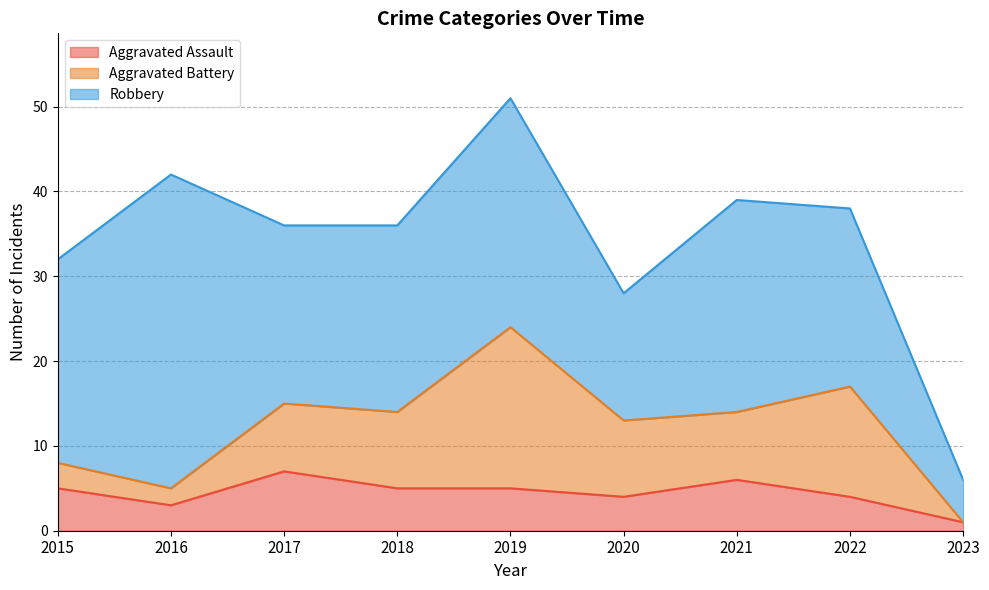

Count the number of data series in this chart.

3